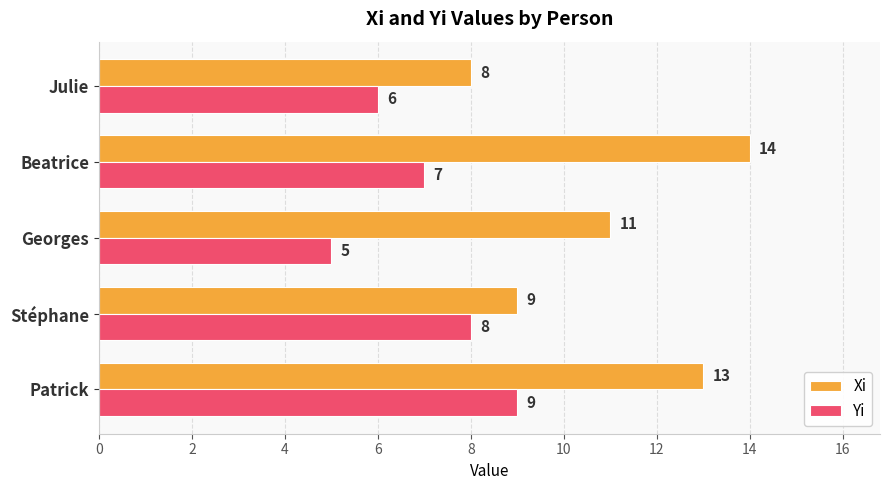

What is the greatest value displayed?

14